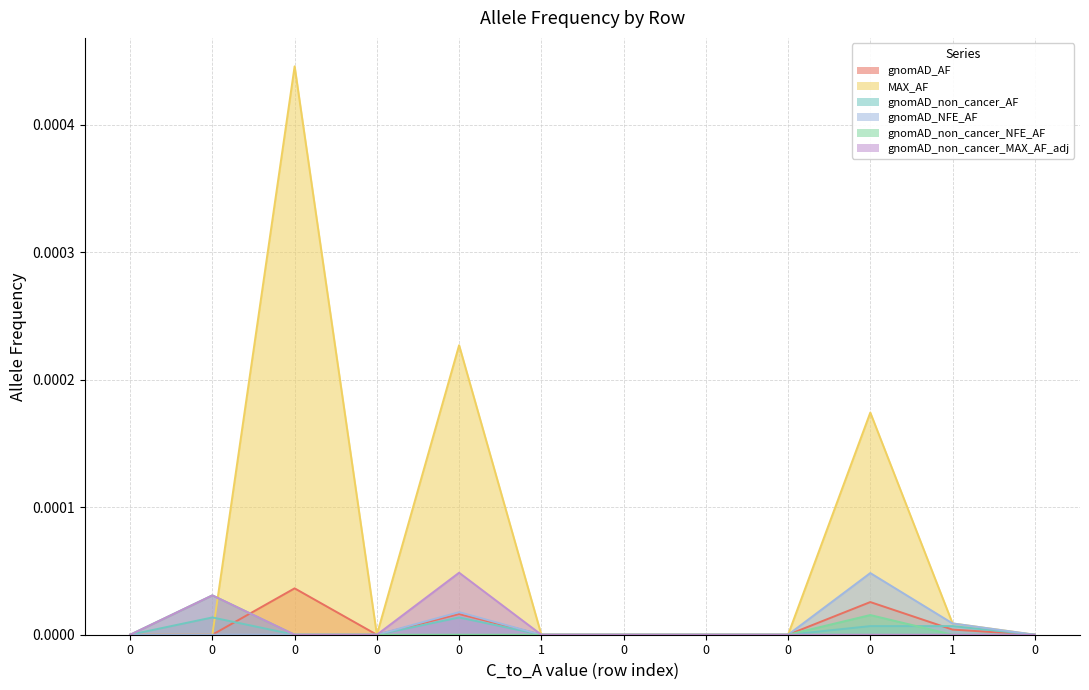

Which series has the widest spread of values?

MAX_AF